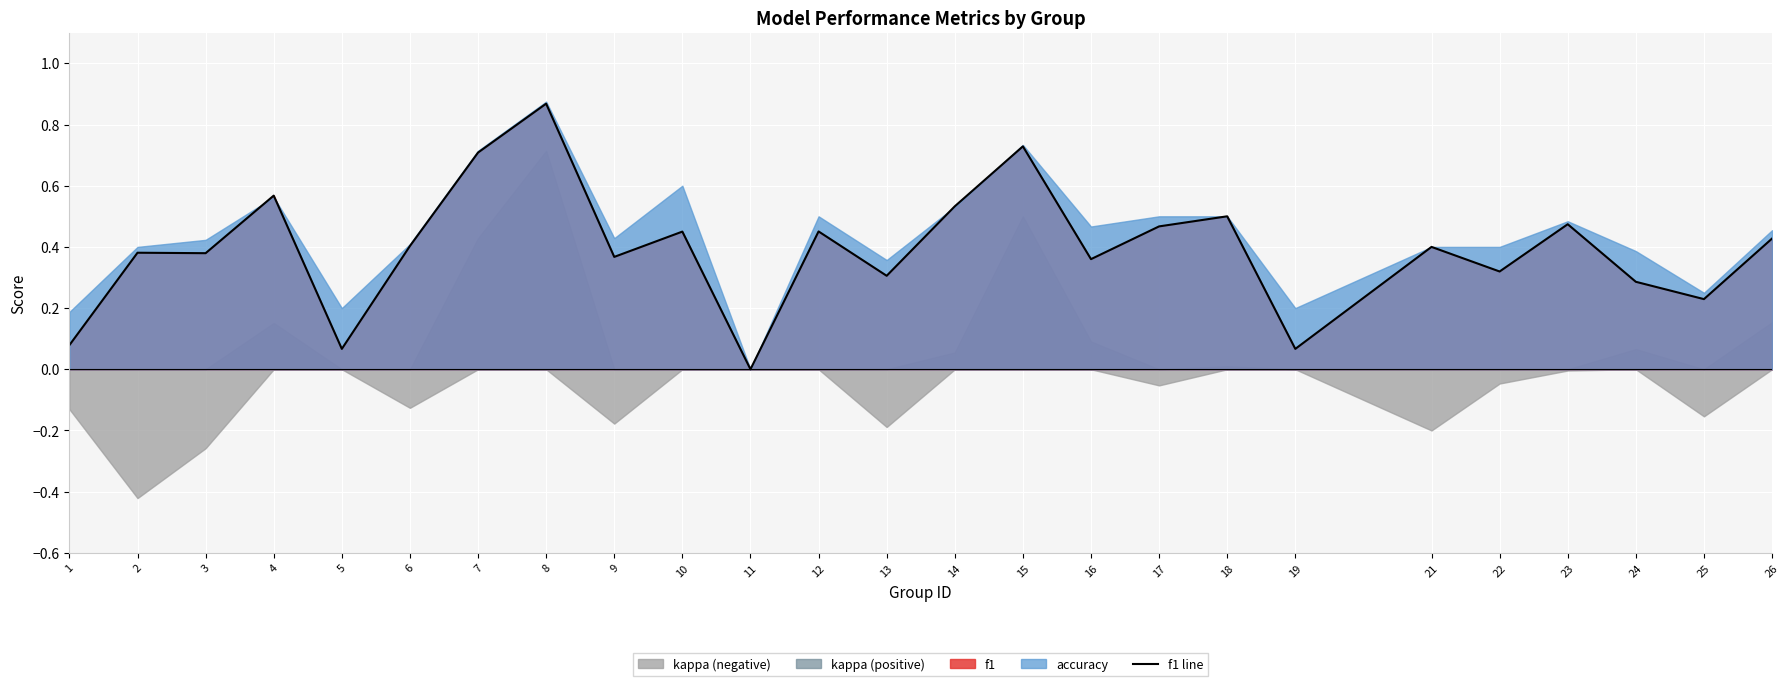

Count the number of values greater than 0.

24